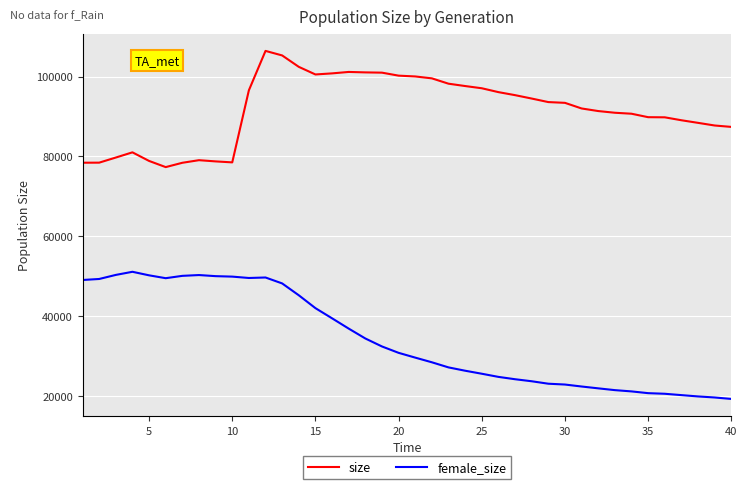

Which series has the largest total across all categories?

size